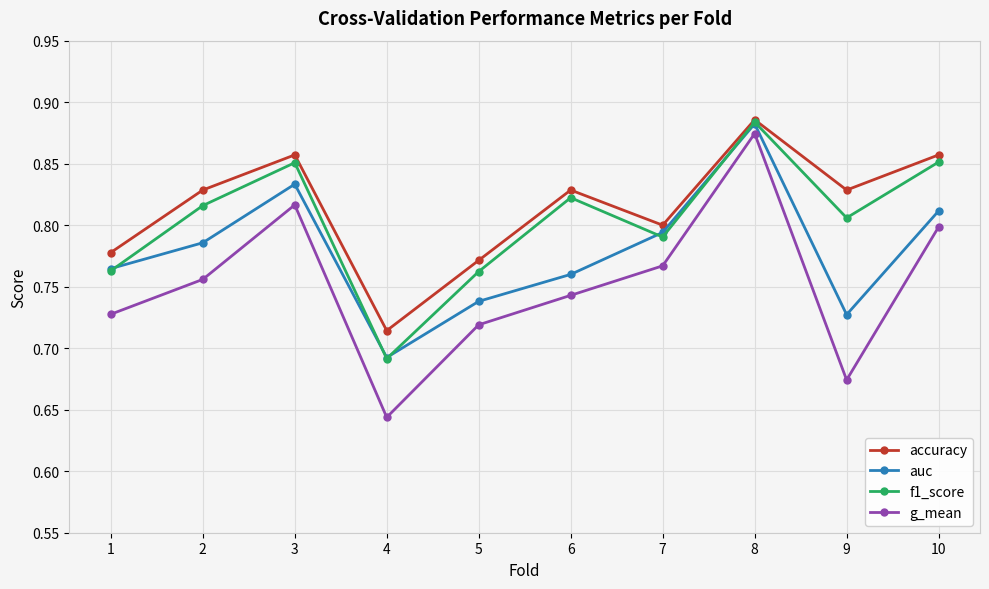

At which category is the sum across all series the highest?

8